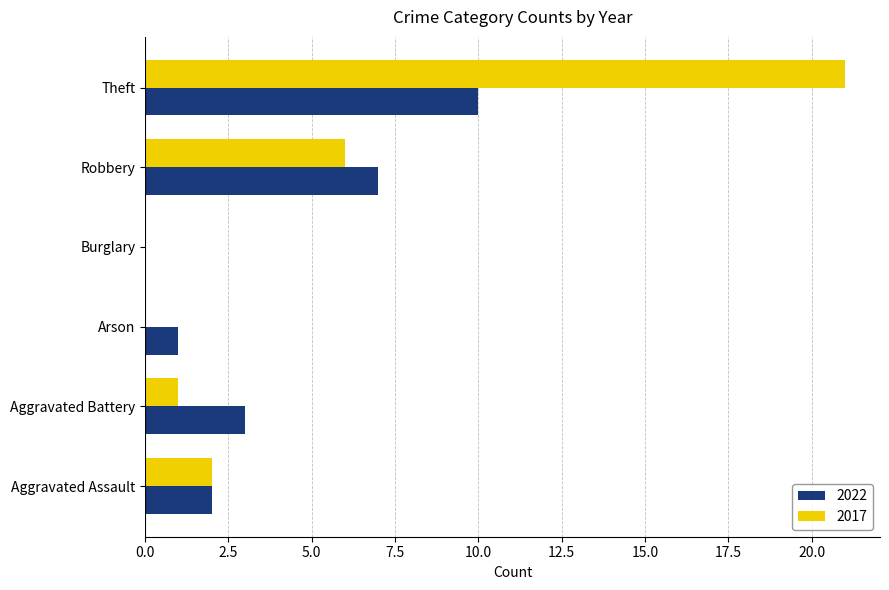

Which label corresponds to the largest value in the chart?

Theft